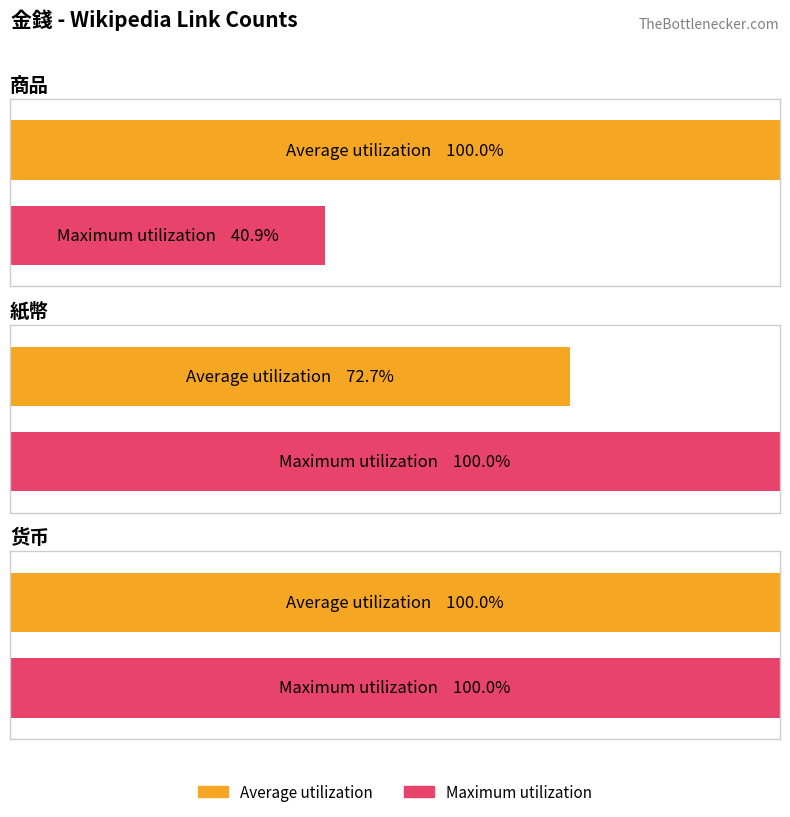

Rank the series by their average value, from highest to lowest.

Average utilization, Maximum utilization